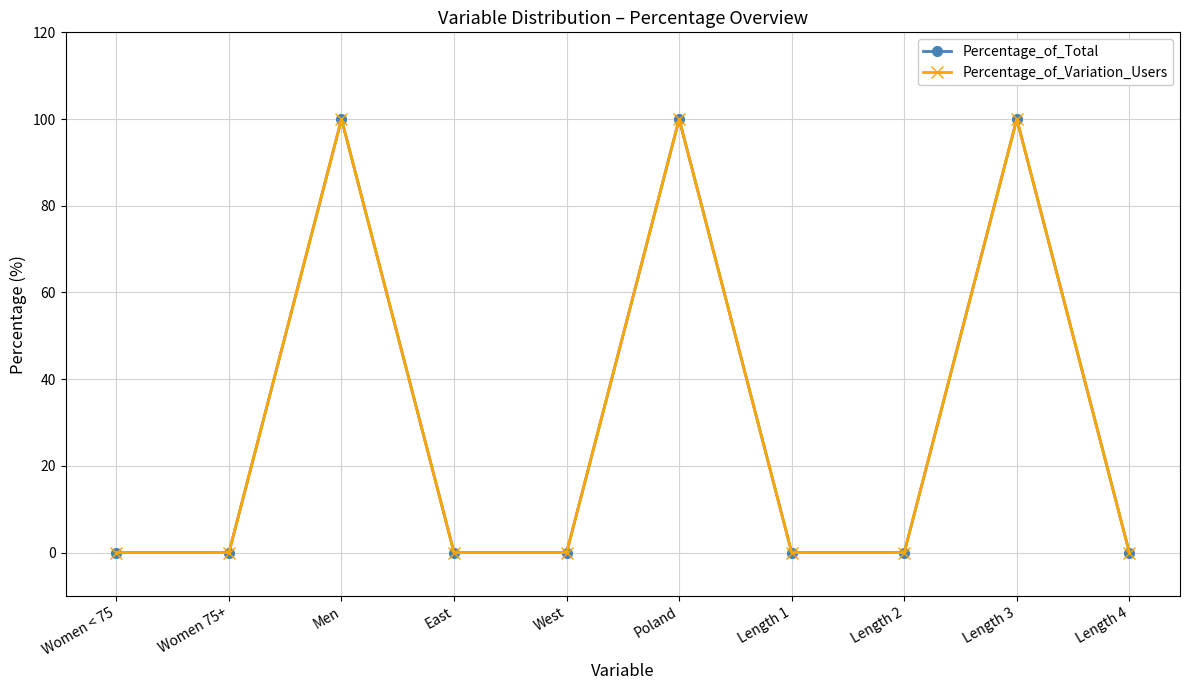

What is the label of the 9th point from the right?

Women 75+